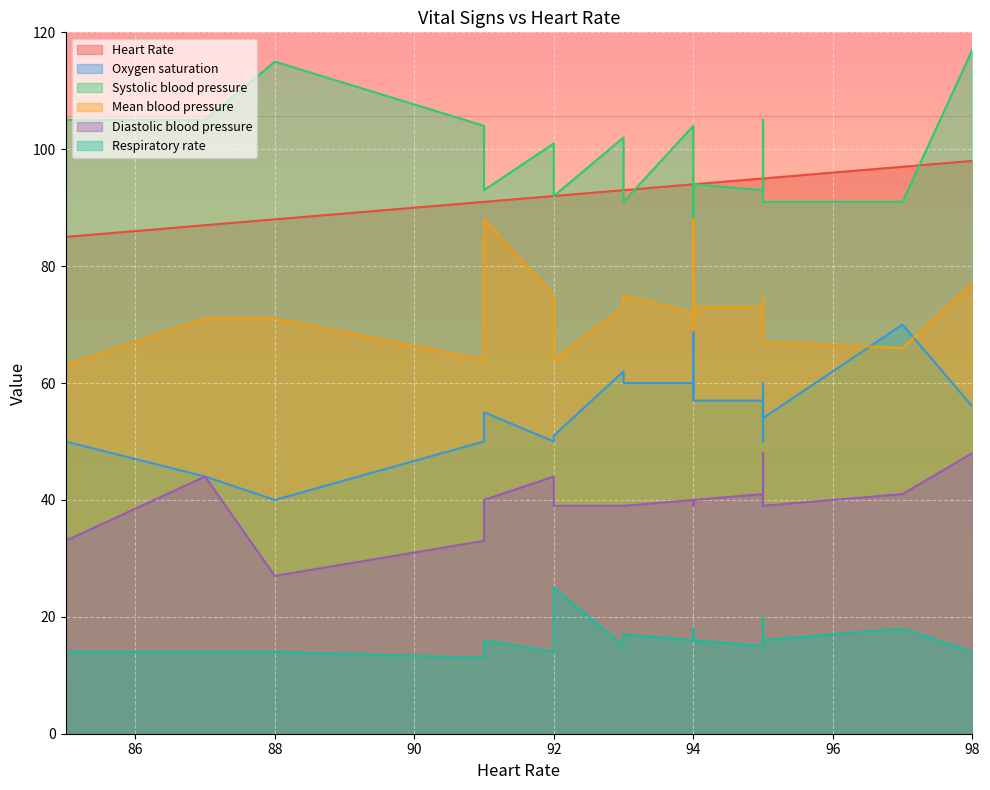

At how many categories does at least one series exceed 99?

9